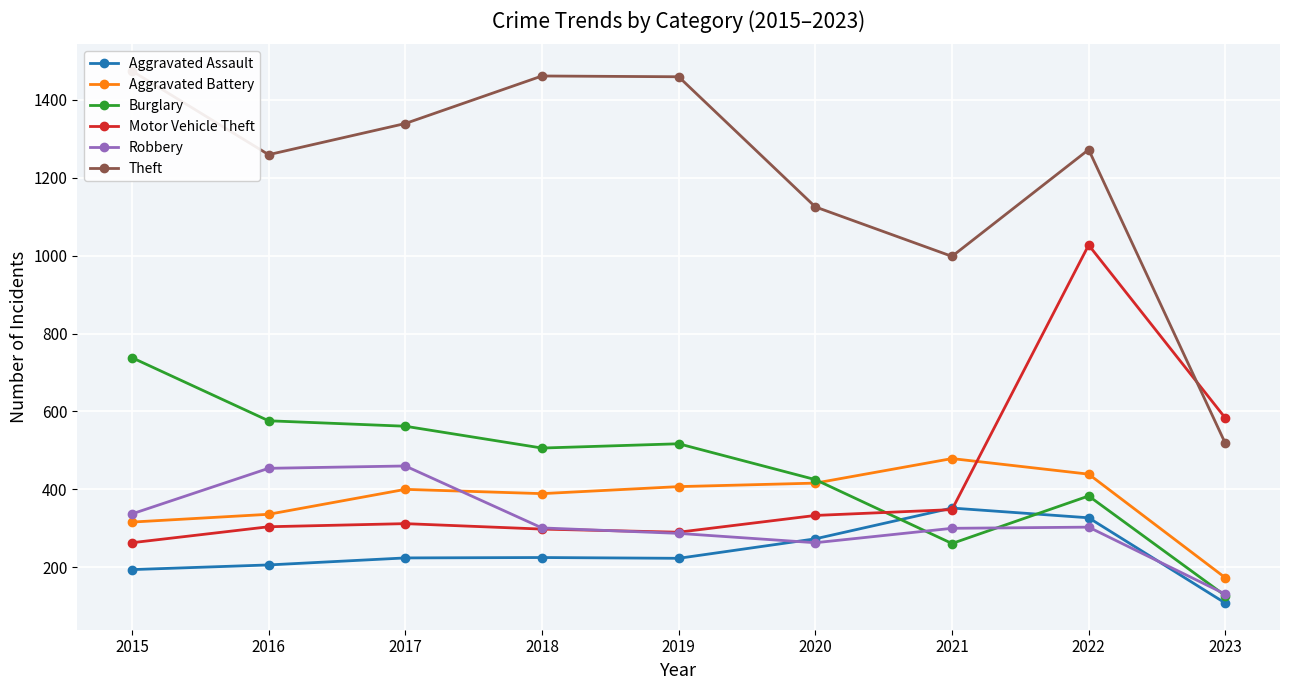

Is the value of Motor Vehicle Theft at 2018 greater than the value of Theft at 2016?

No